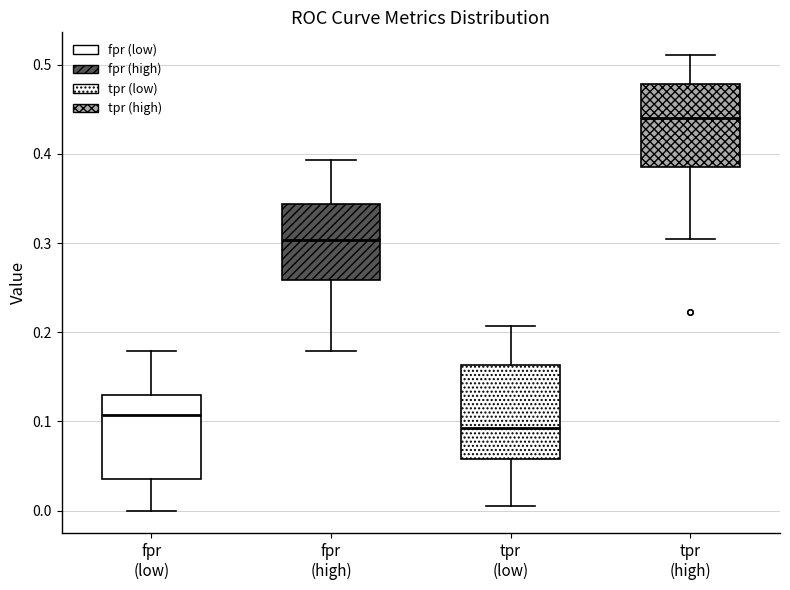

Comparing the boxes themselves (not the whiskers), which one is the tallest?

tpr (low)